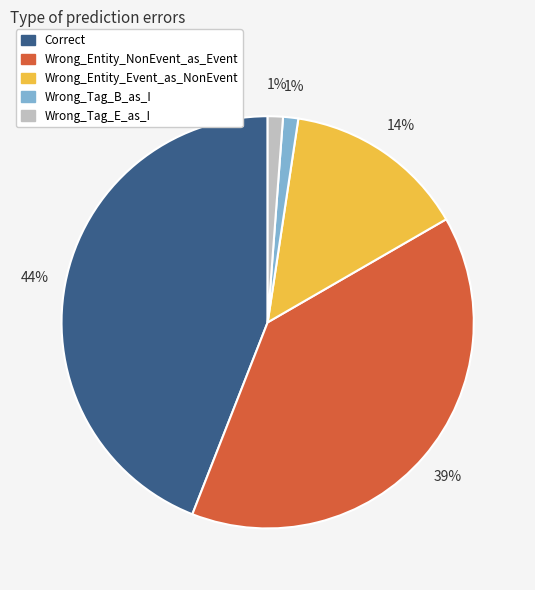

Which category has the biggest portion of the pie?

Correct